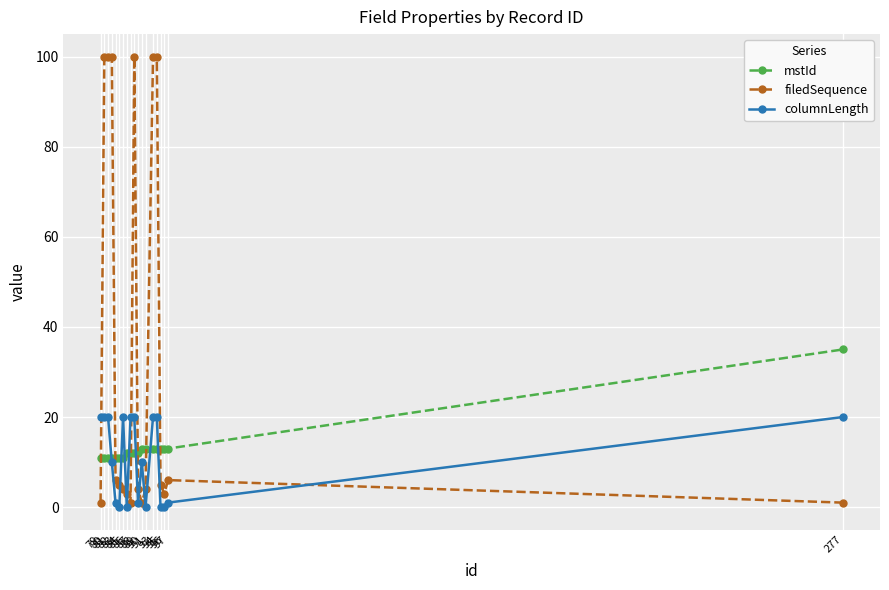

Is this an area chart (filled region under the line)?

No